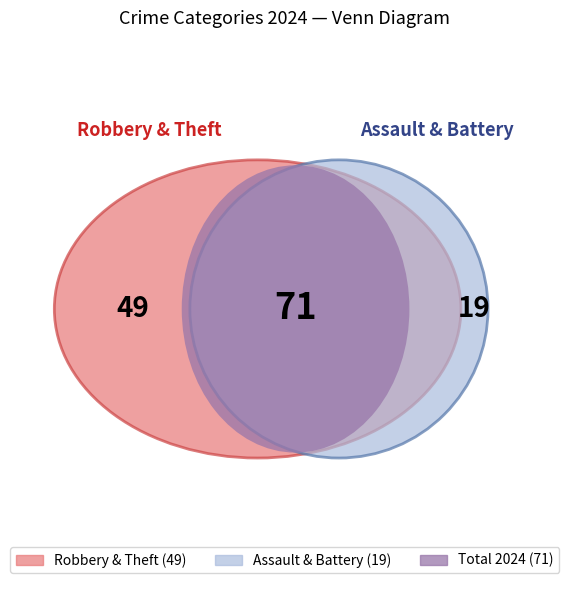

To the nearest percent, what is the average slice percentage?

25%